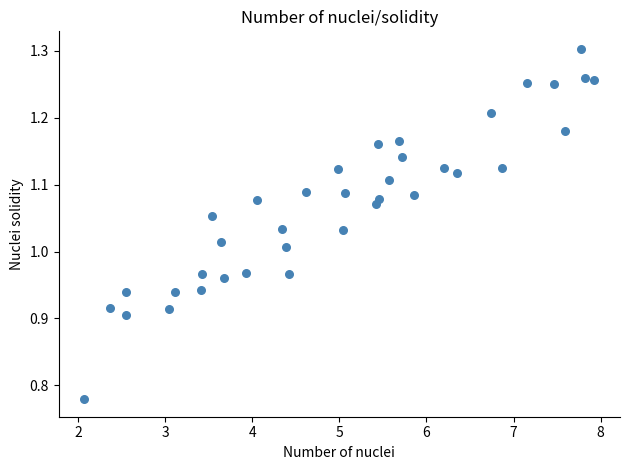

What is the range of X values (max minus min)?

5.9